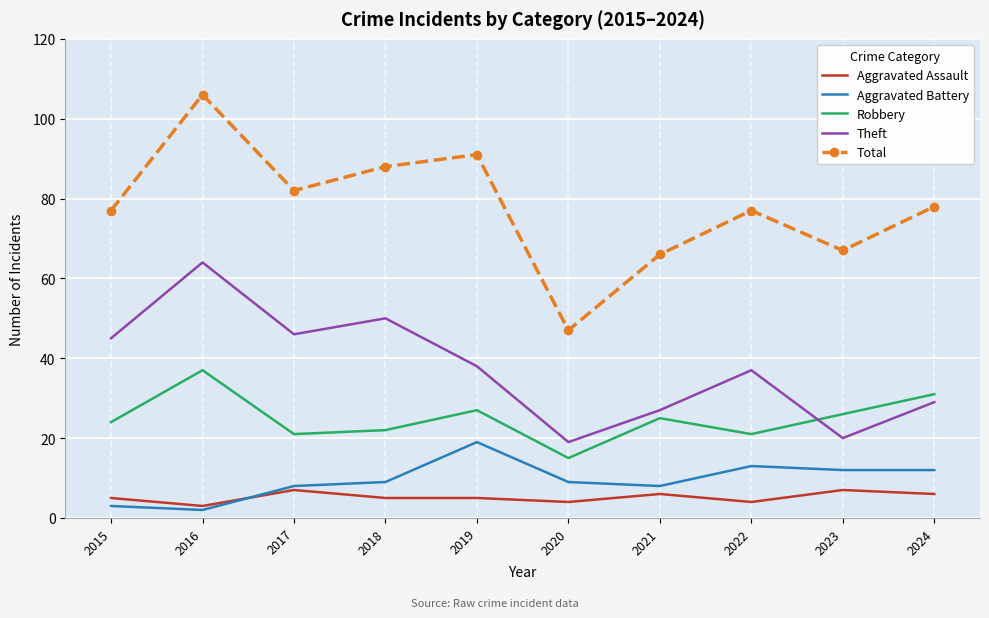

What are all the series names shown in the legend?

Aggravated Assault, Aggravated Battery, Robbery, Theft, Total